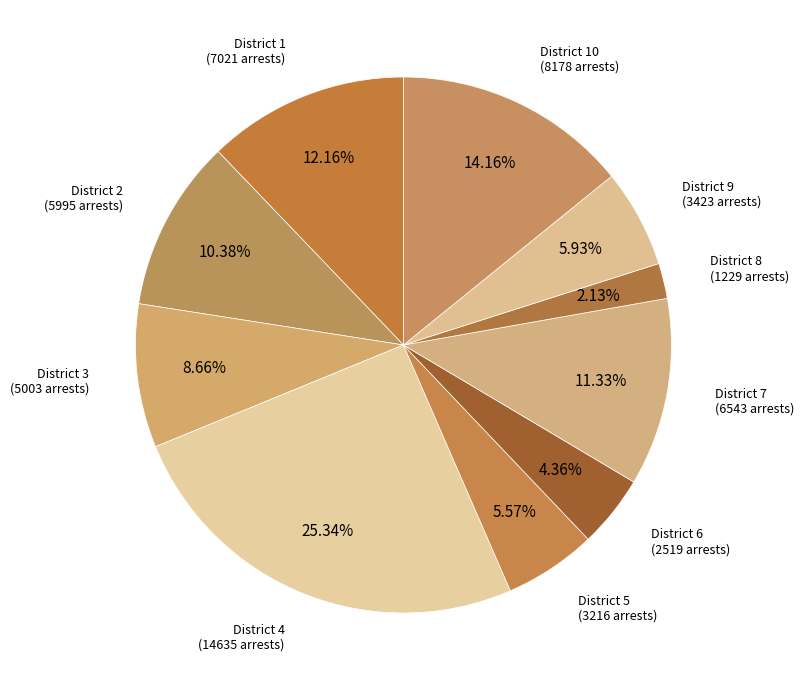

Rank the categories by value from highest to lowest.

4, 10, 1, 7, 2, 3, 9, 5, 6, 8